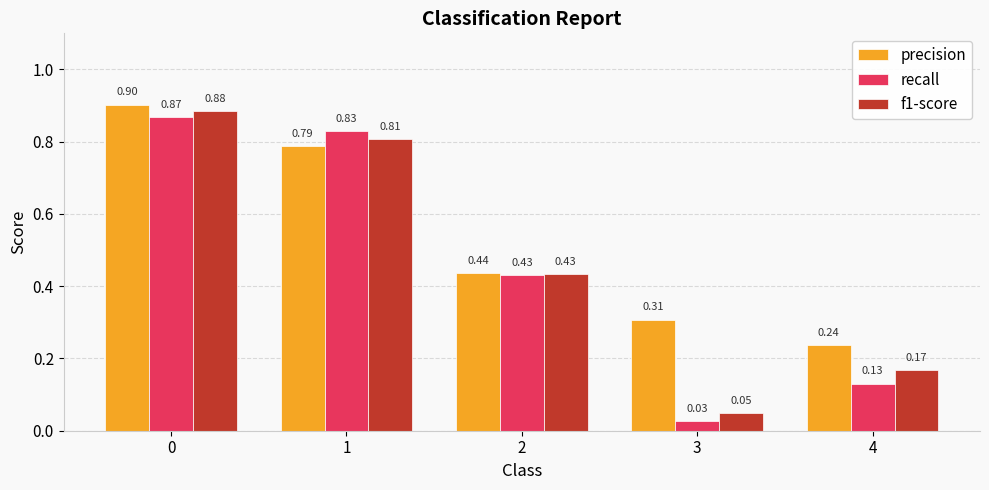

What is the difference between the maximum and minimum values in the precision series?

0.7